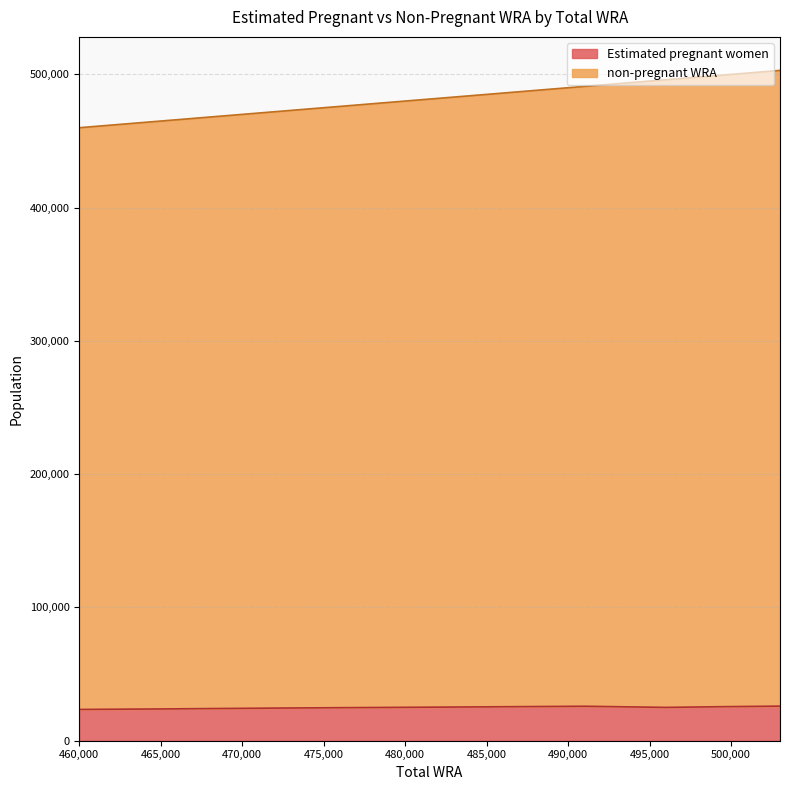

Where is the first local maximum for Estimated pregnant women?

491000